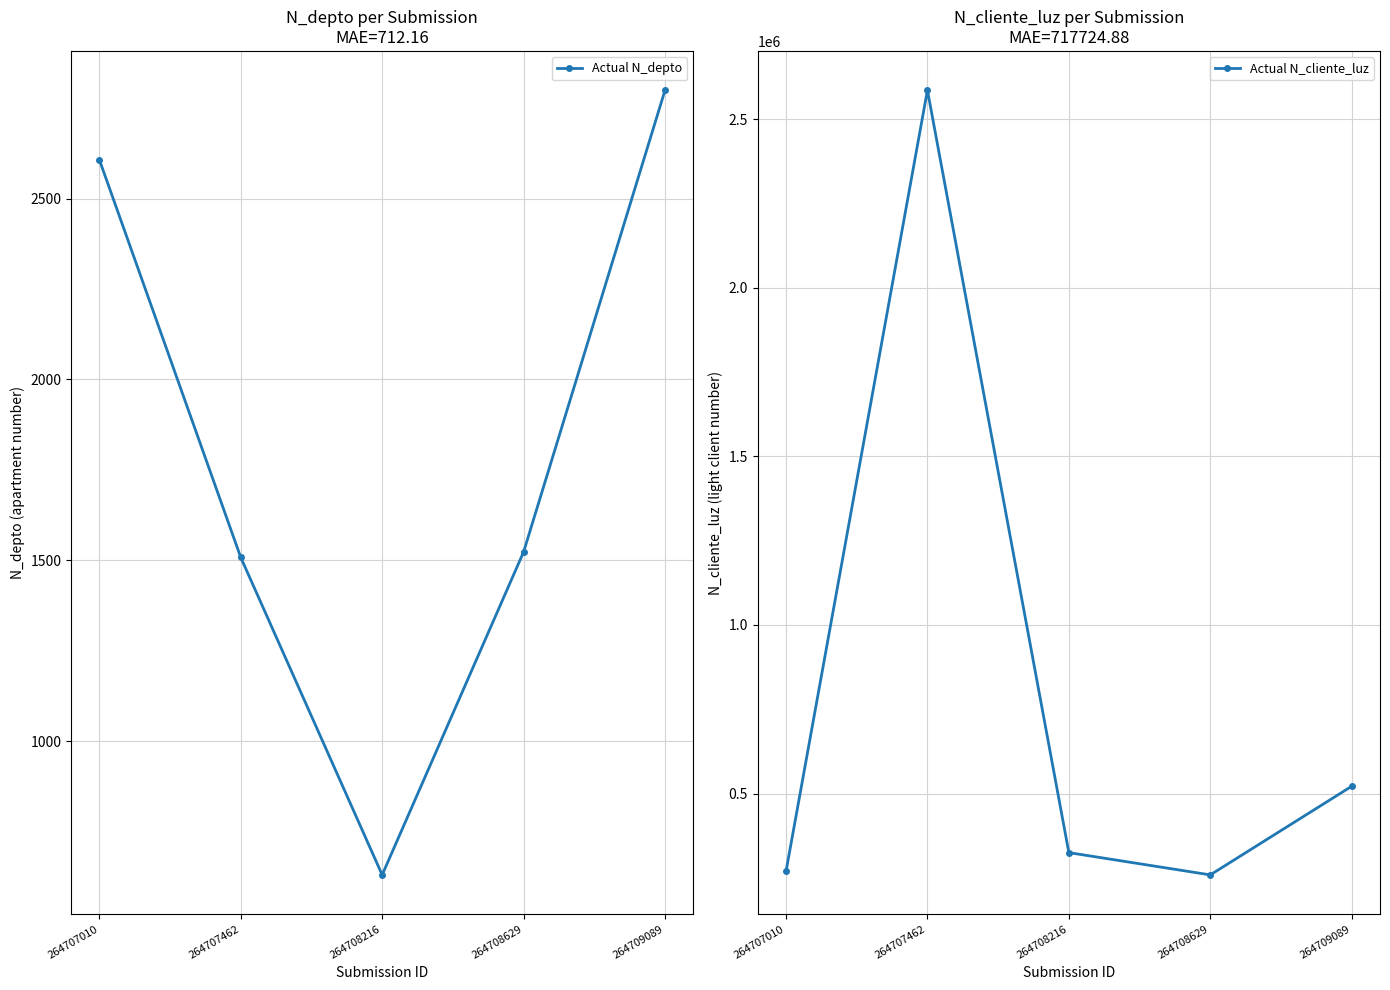

The Actual N_depto series shows 1523 at 264708629. True or false?

True